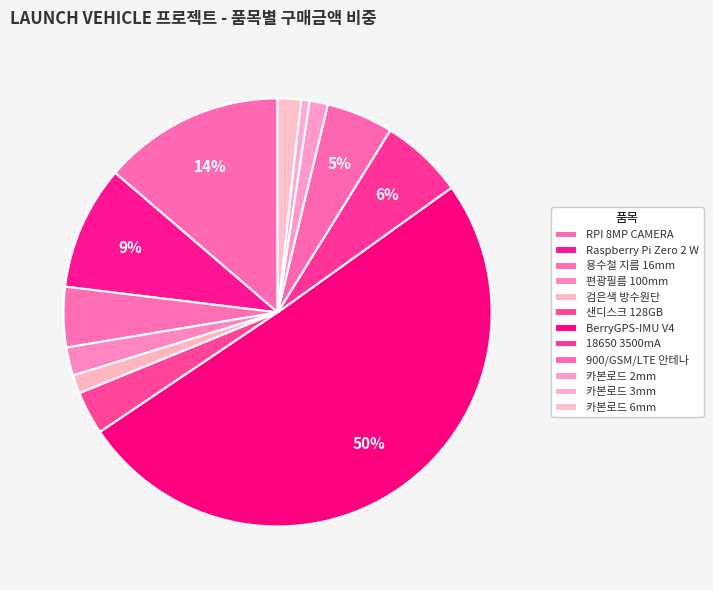

What percentage is the 검은색 방수원단 slice, to the nearest percent?

1%